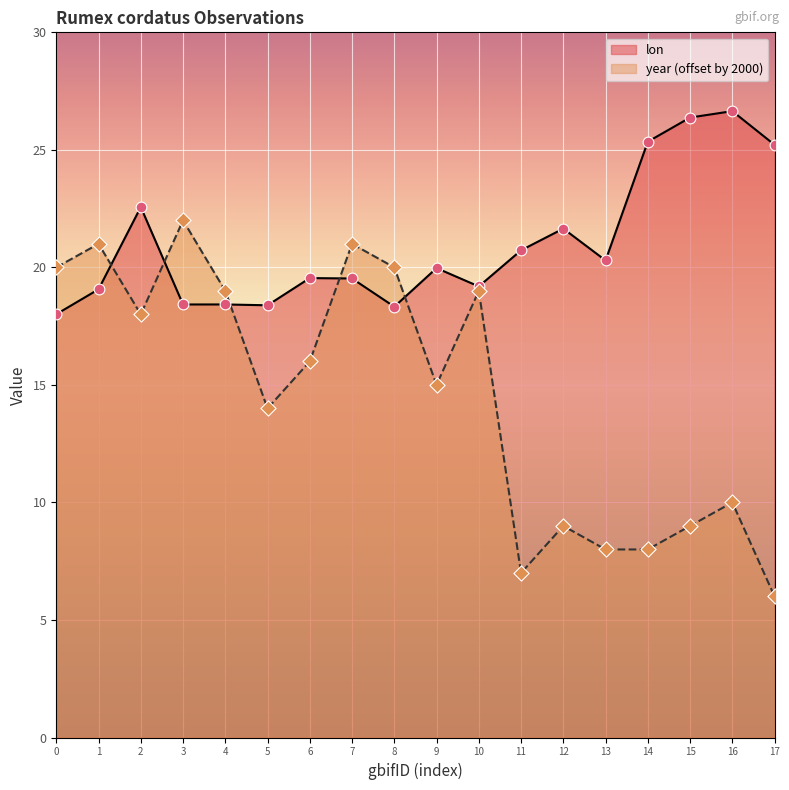

Is the value of year (offset by 2000) at 17 greater than the value of lon at 5?

No